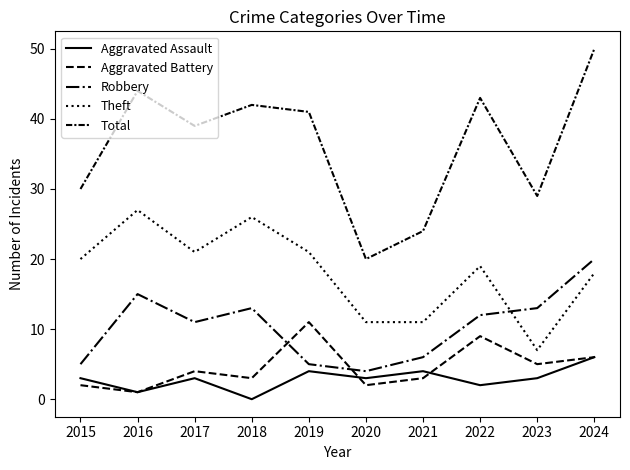

Does the chart display data point markers on the line(s)?

No